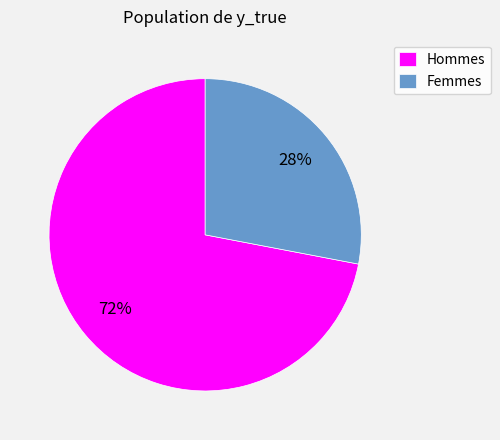

Which slice is the largest?

Hommes